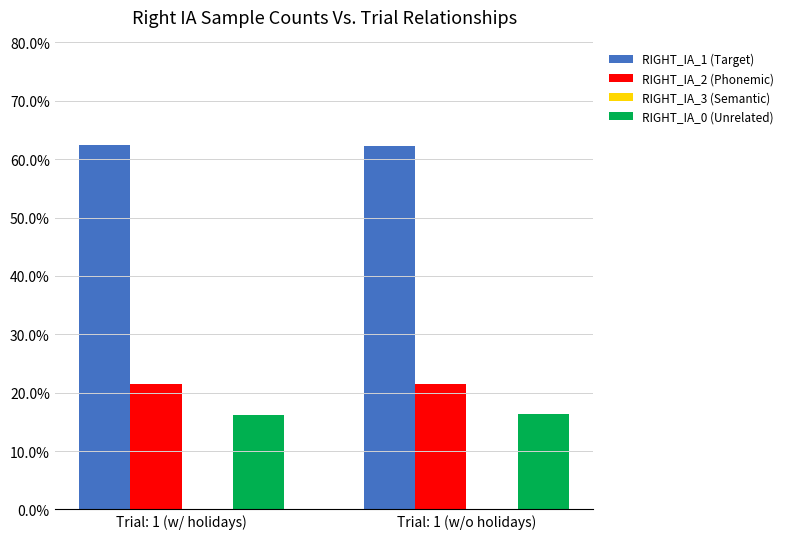

What is the difference between the RIGHT_IA_1 (Target) values at Trial: 1 (w/o holidays) and Trial: 1 (w/ holidays)?

0.1